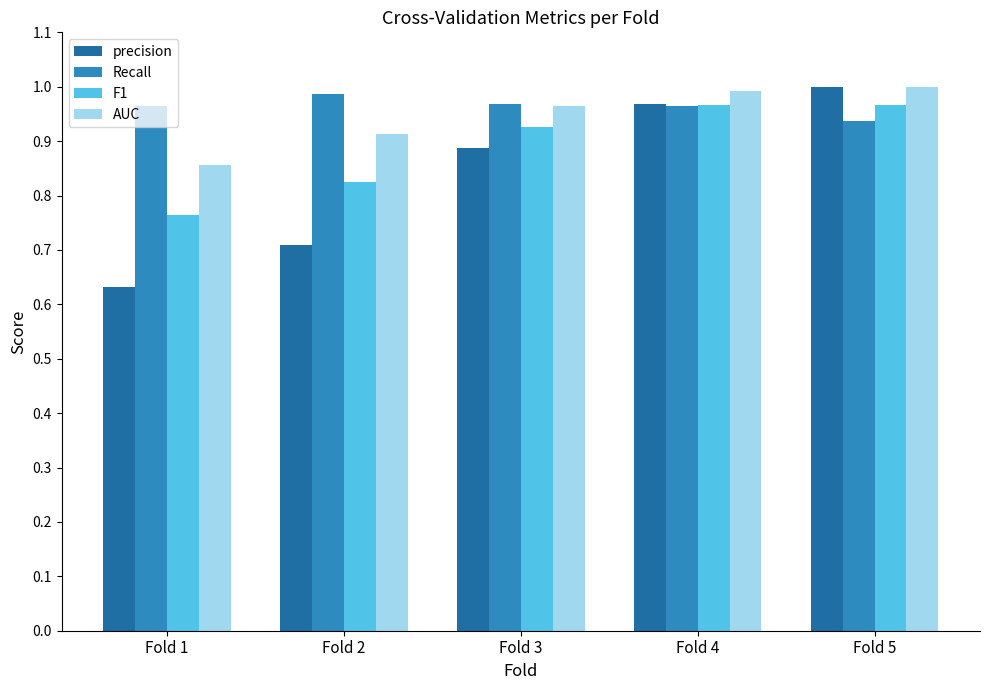

Does the chart contain stacked bars?

No